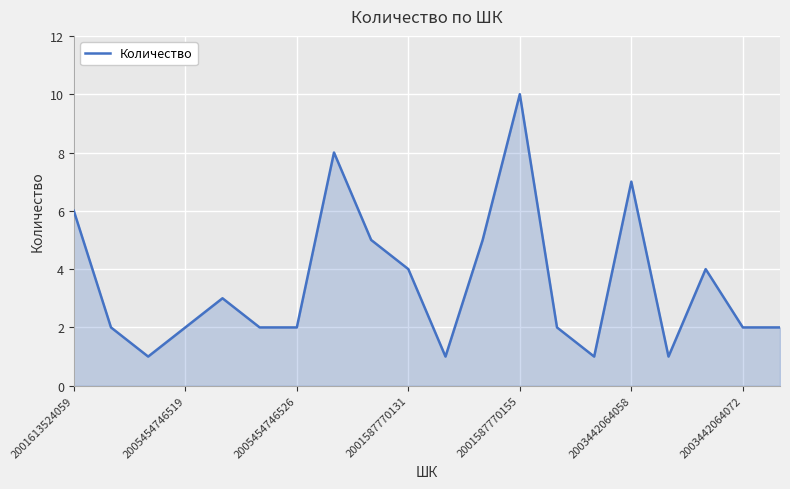

Reading left to right, list all the values displayed in this chart.

6	2	1	2	3	2	2	8	5	4	1	5	10	2	1	7	1	4	2	2